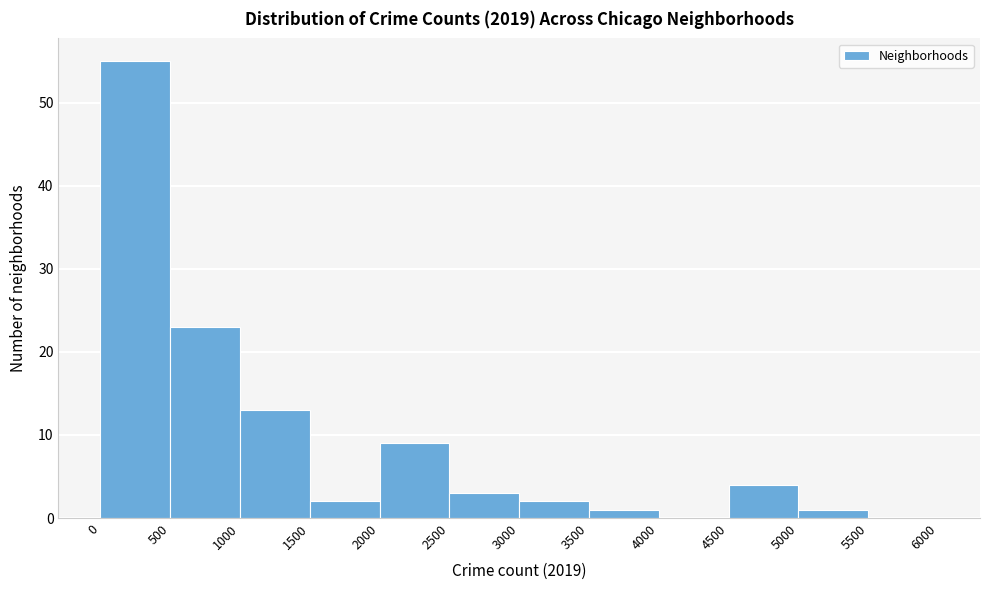

What is the height of the bar covering 3000 to 3500 on the x-axis? The values are not printed on the chart, so give them approximately, as read against the axis.

2